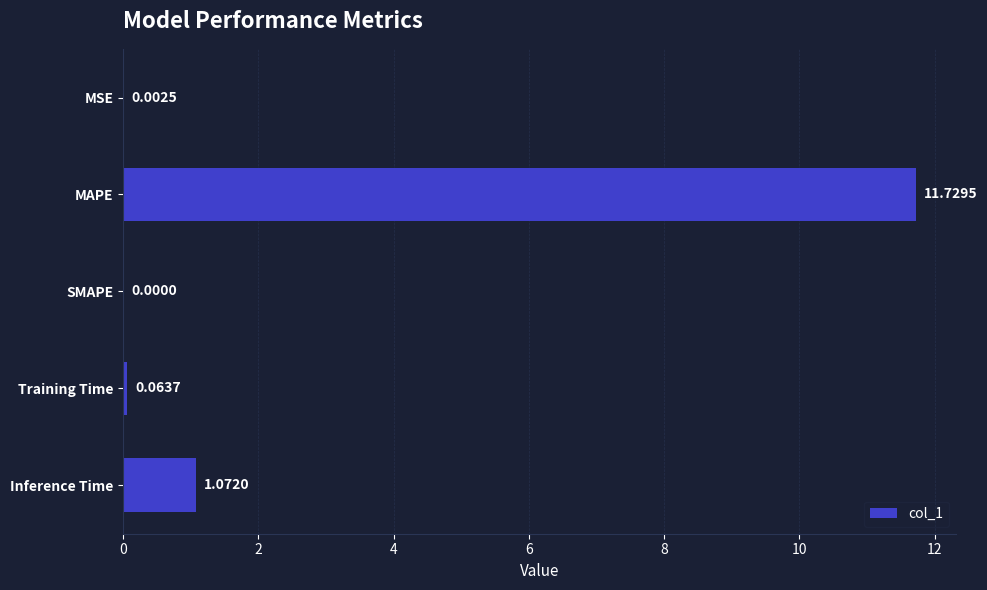

What is the sum of the values at MAPE and Inference Time?

12.8